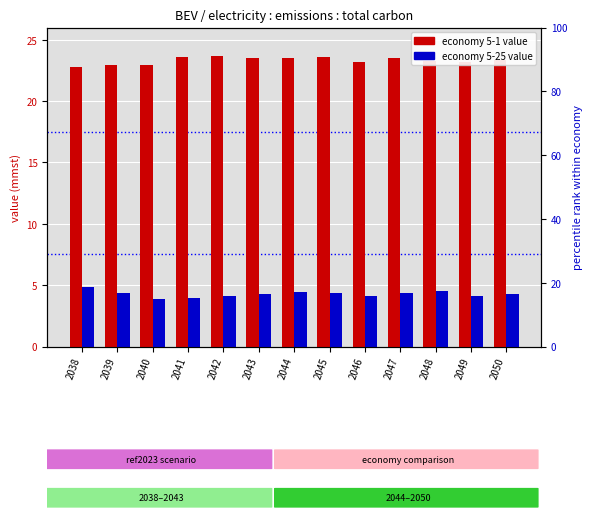

What is the difference between the maximum and minimum values in the economy 5-1 (transformed count) series?

0.9